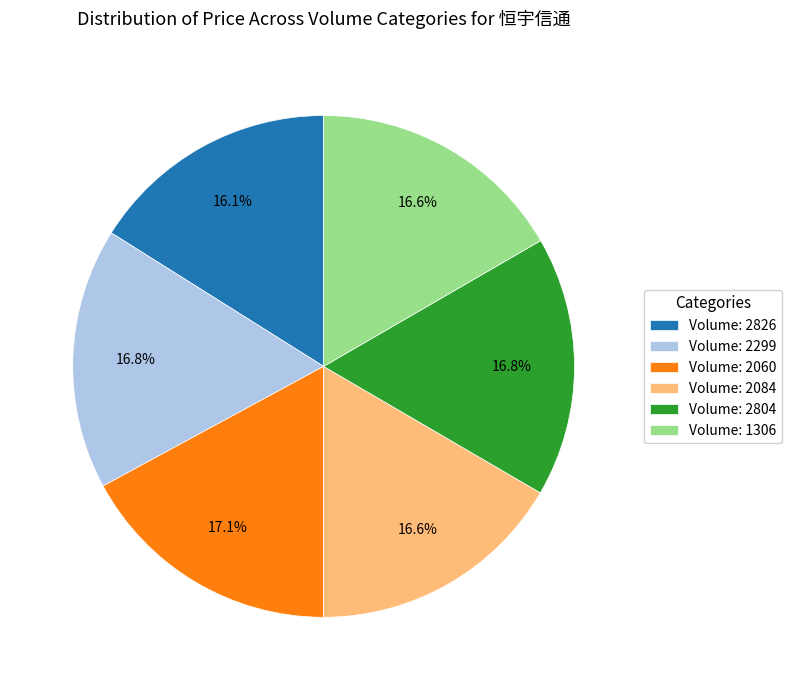

How many segments does this pie chart have?

6